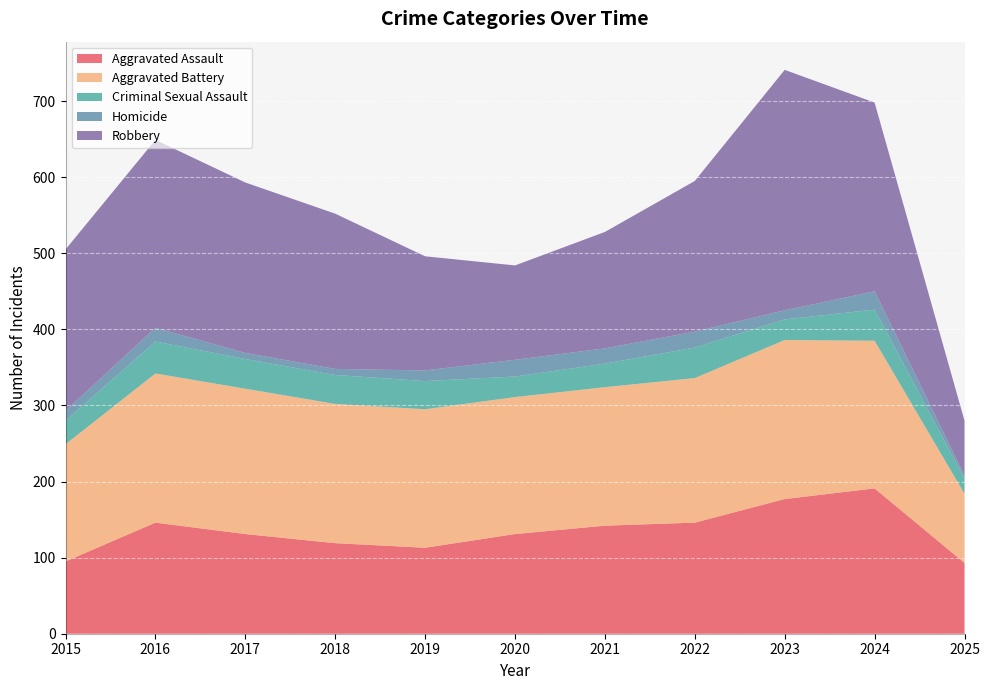

Reading left to right, list all the values displayed in this chart.

Aggravated Assault: 95	146	131	119	113	131	142	146	177	191	93
Aggravated Battery: 154	196	191	183	182	180	182	190	209	194	91
Criminal Sexual Assault: 31	42	39	38	37	27	31	40	27	41	20
Homicide: 13	18	8	8	14	22	20	21	12	24	4
Robbery: 212	247	224	204	150	124	153	198	316	248	72